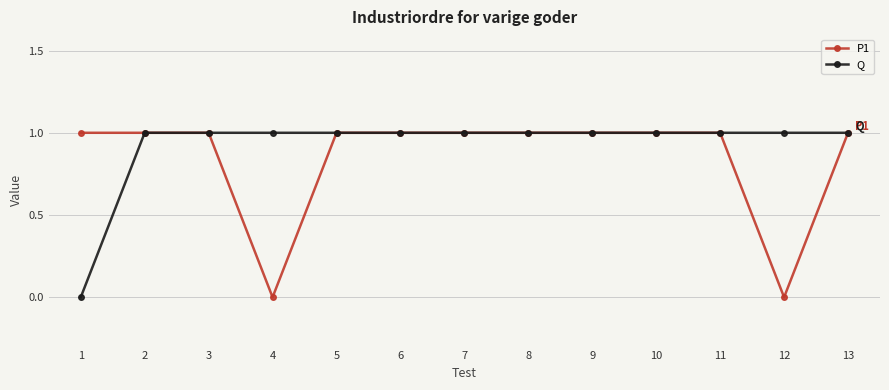

What is the sum of the Q values at 8 and 2?

2